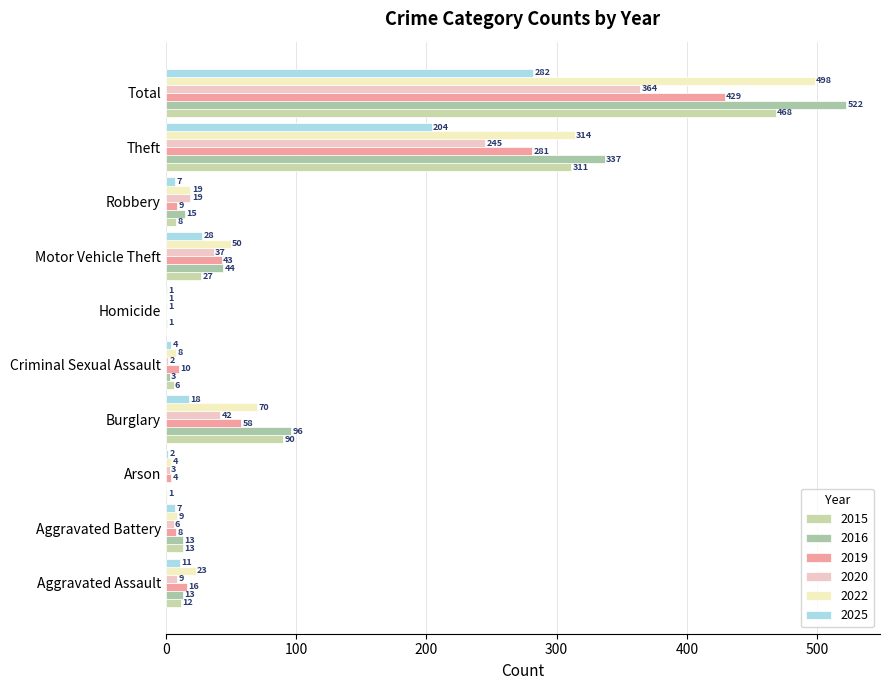

How many positive values does the 2015 series have?

9